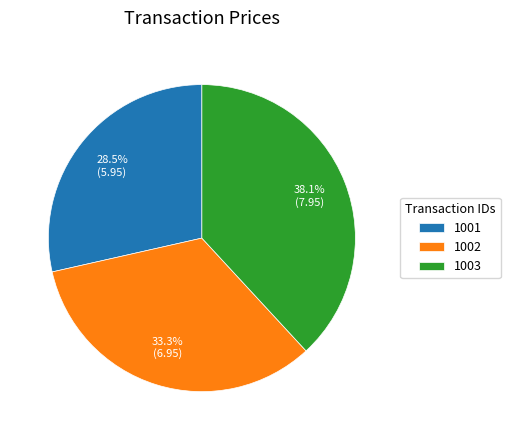

Does 1003 represent more than half of the total?

No